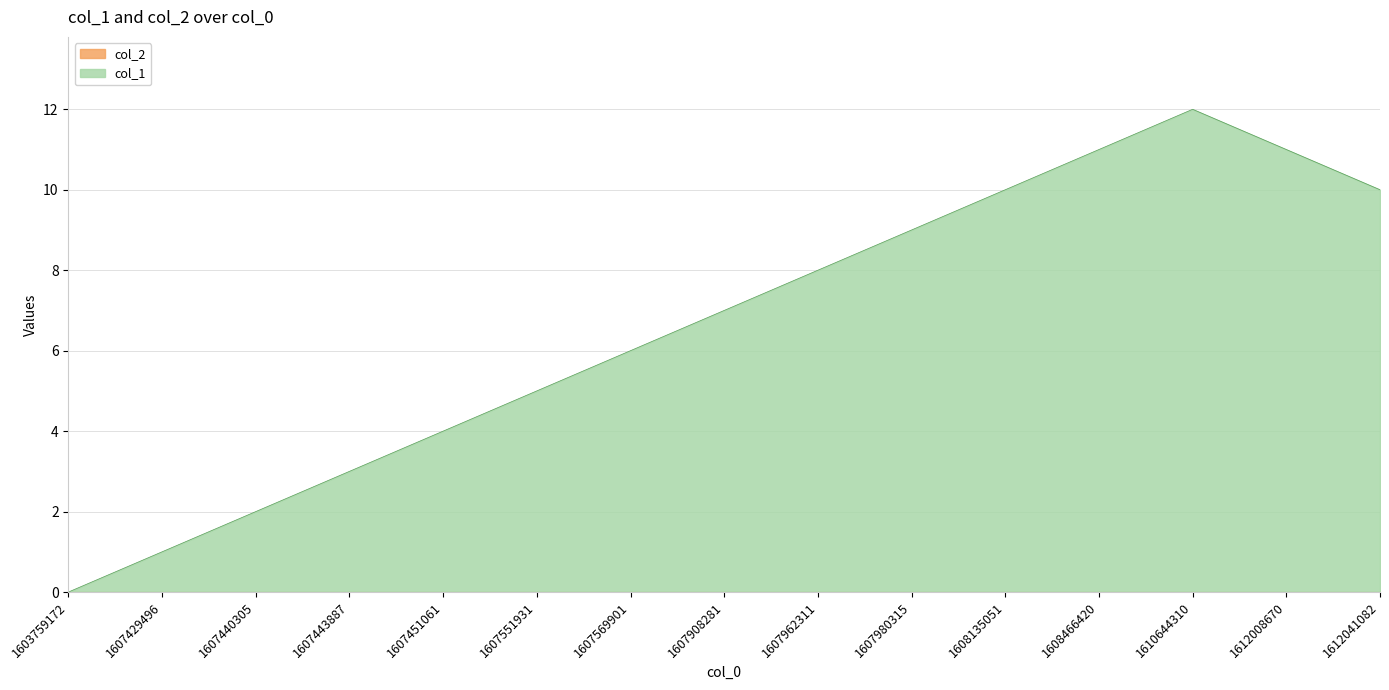

Rank the categories by value from lowest to highest.

1603759172, 1607429496, 1607440305, 1607443887, 1607451061, 1607551931, 1607569901, 1607908281, 1607962311, 1607980315, 1608135051, 1612041082, 1608466420, 1612008670, 1610644310